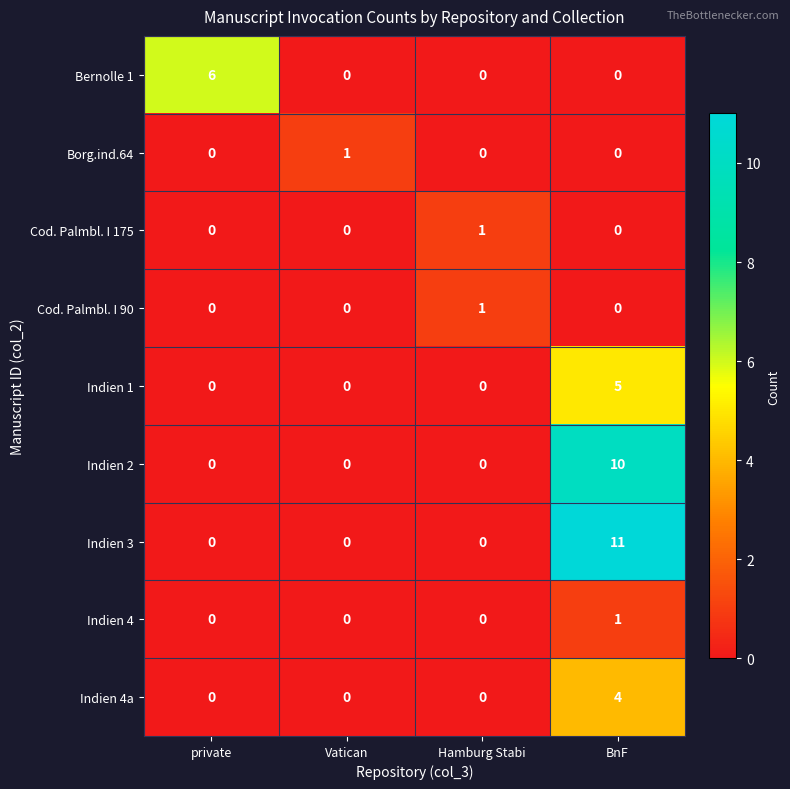

Is the value of Cod. Palmbl. I 90 at Hamburg Stabi greater than the value of Bernolle 1 at BnF?

Yes